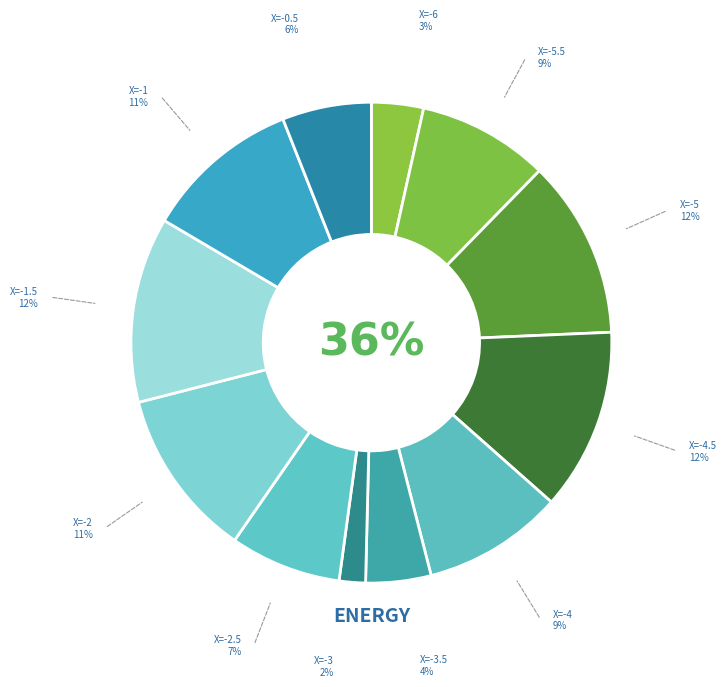

Count the number of slices in the pie.

12